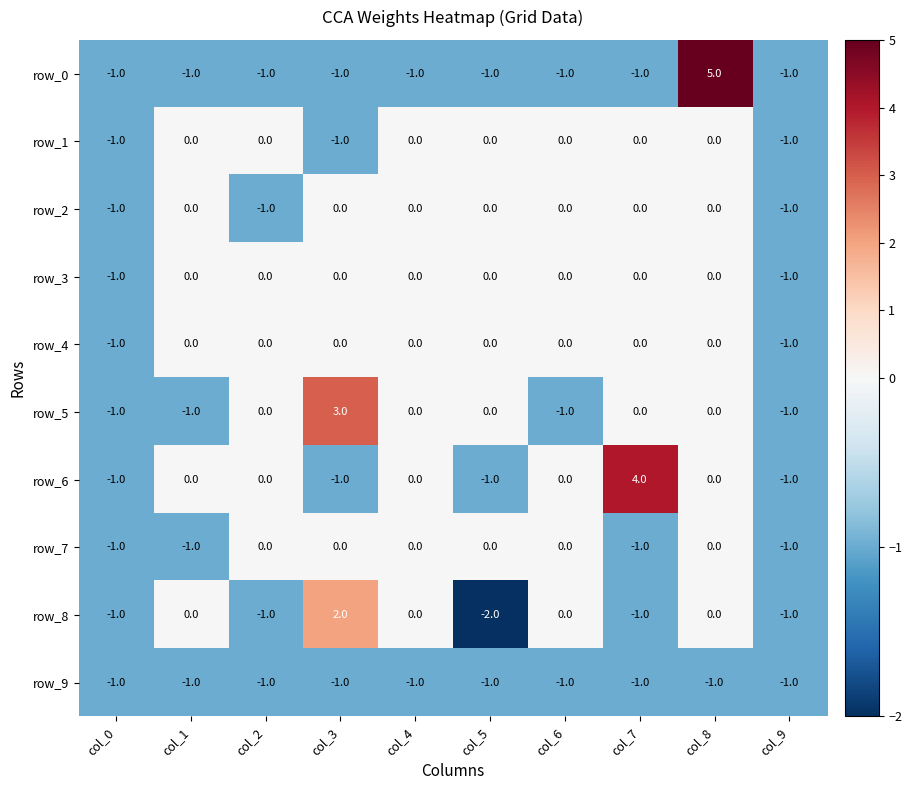

What is the total value across all series at col_5?

-5